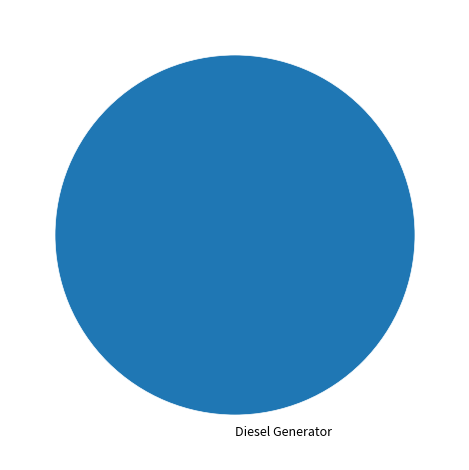

Is Diesel Generator the majority of the pie?

Yes